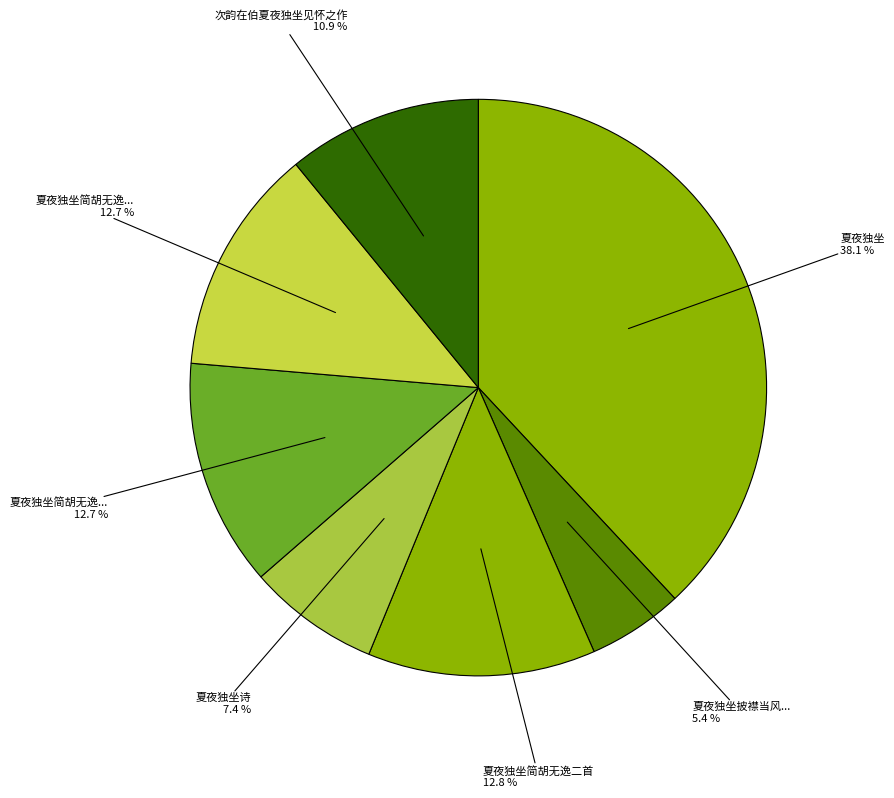

How many segments does this pie chart have?

7